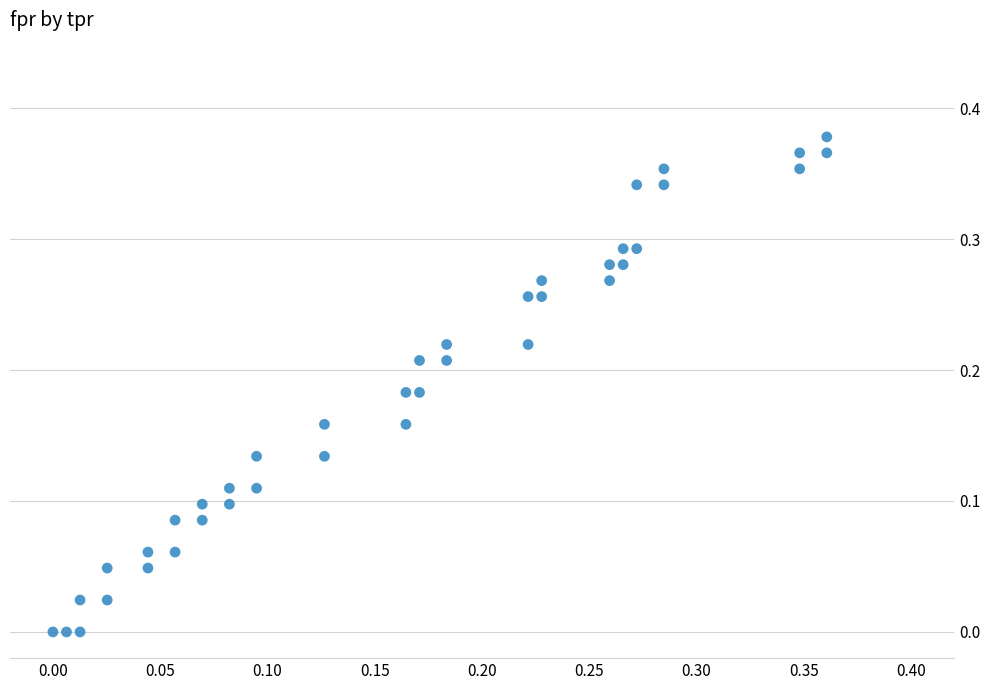

Count the number of points in this scatter plot.

40